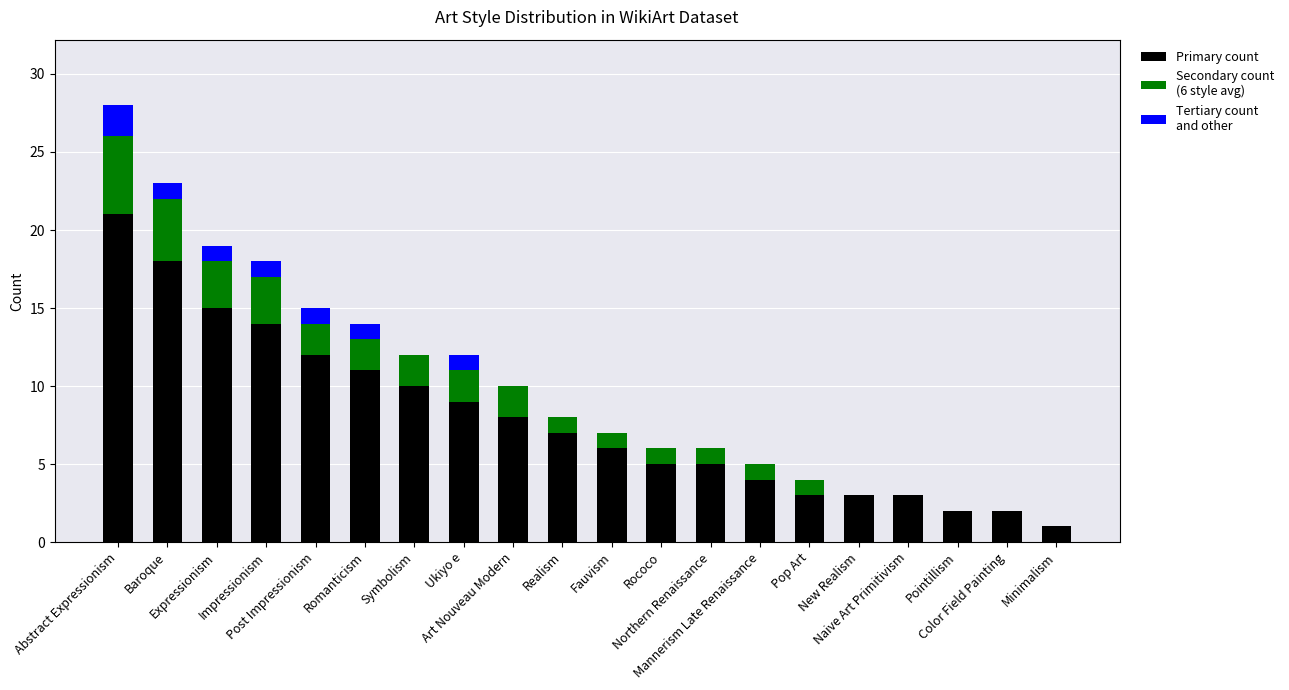

Does the chart contain stacked bars?

Yes